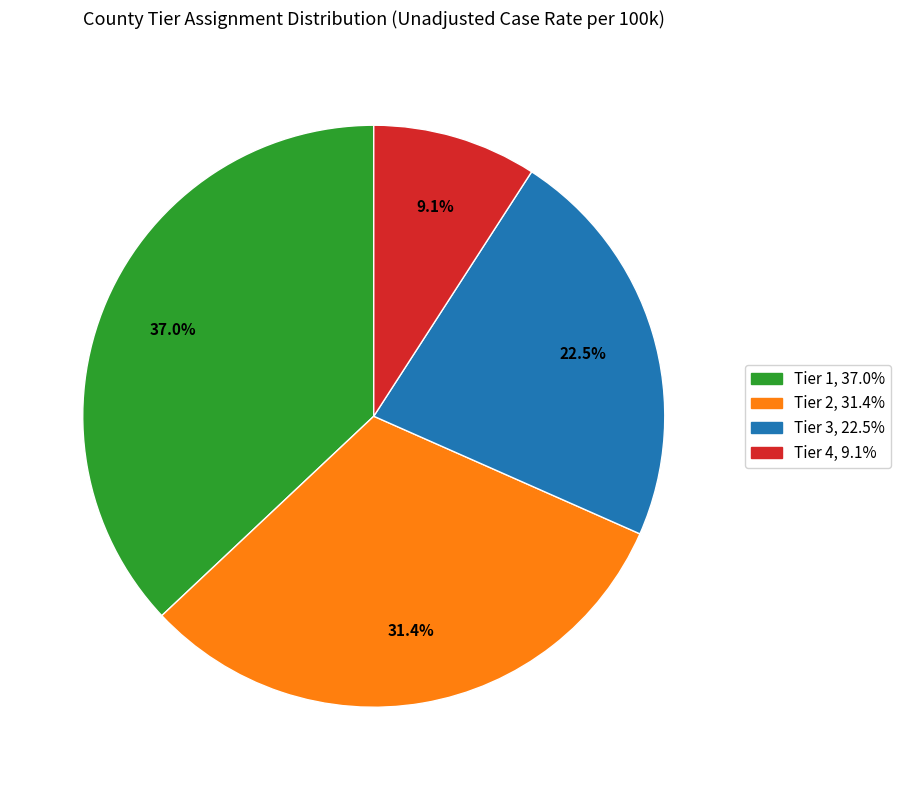

Which has a higher value, Tier 3 or Tier 4?

Tier 3